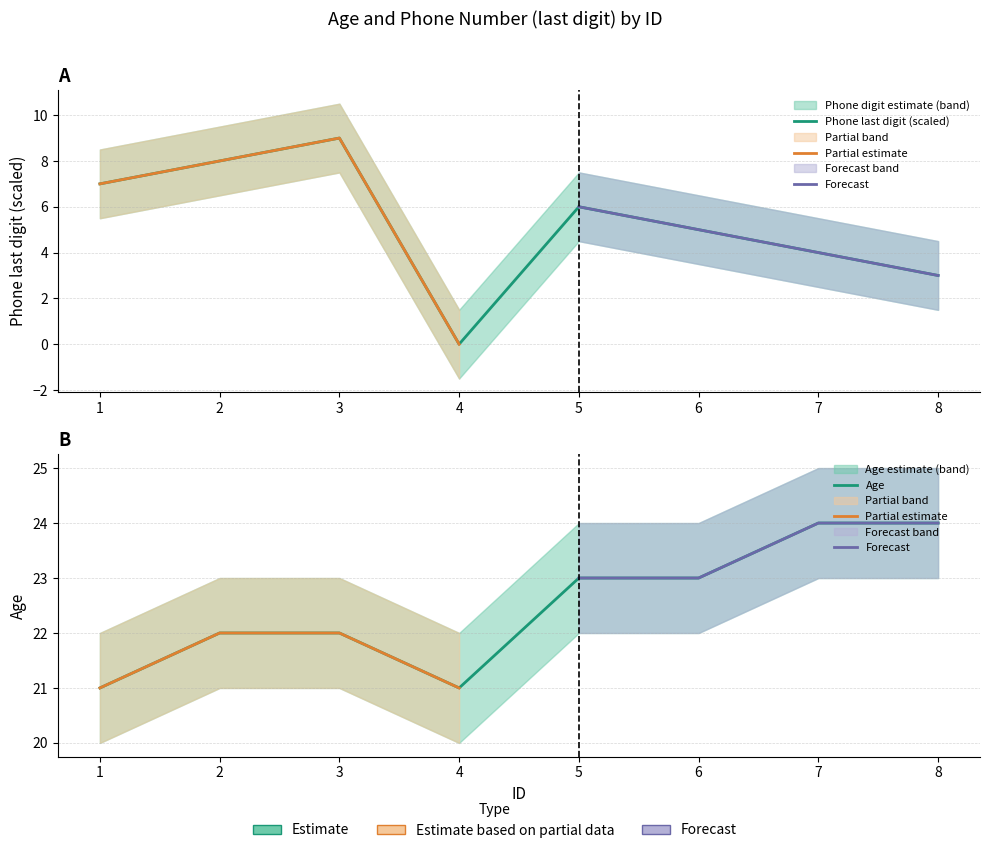

Which category has the highest value in the age_lower series?

7